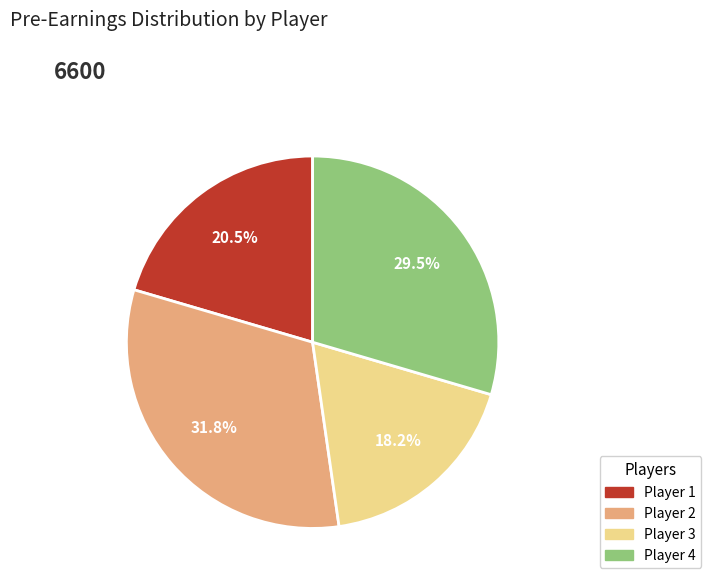

What portion of the pie excludes Player 2?

68.2%